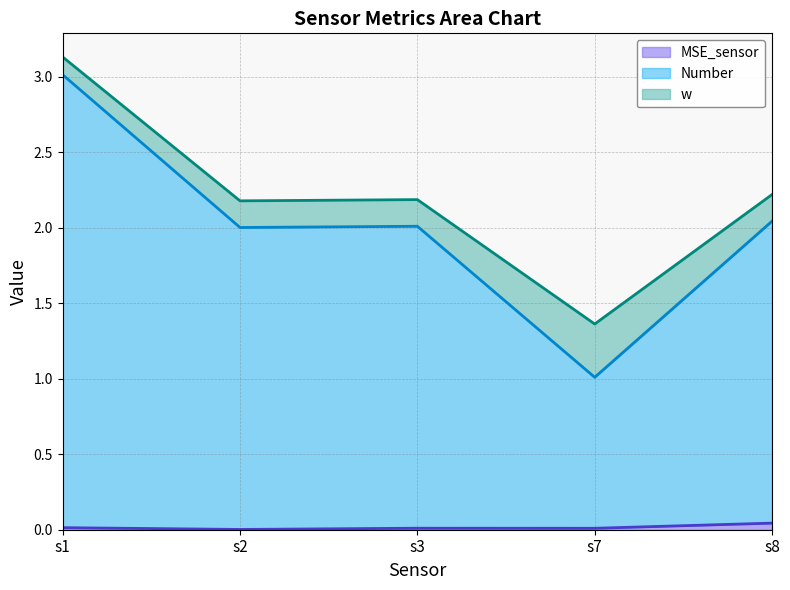

The MSE_sensor line series shows 0.0 at s1. True or false?

True